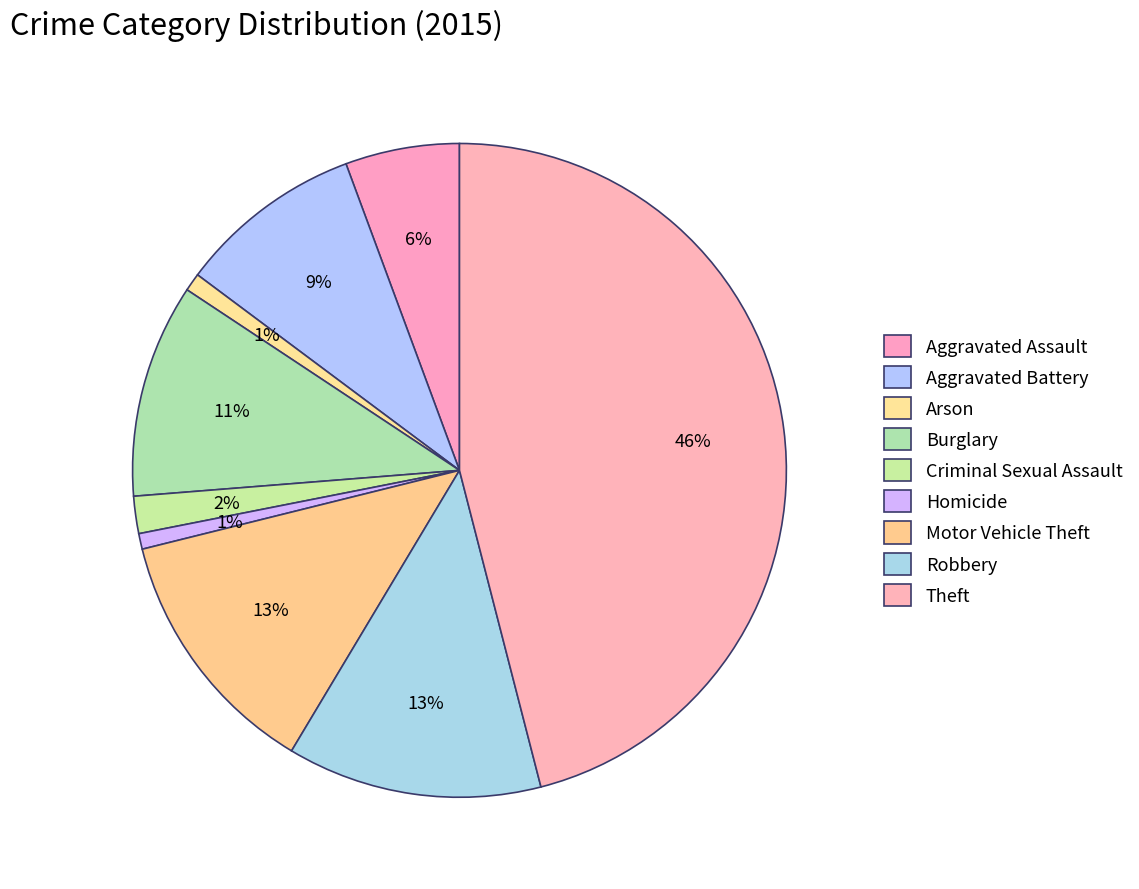

Is the sum of Aggravated Assault and Homicide greater than half?

No